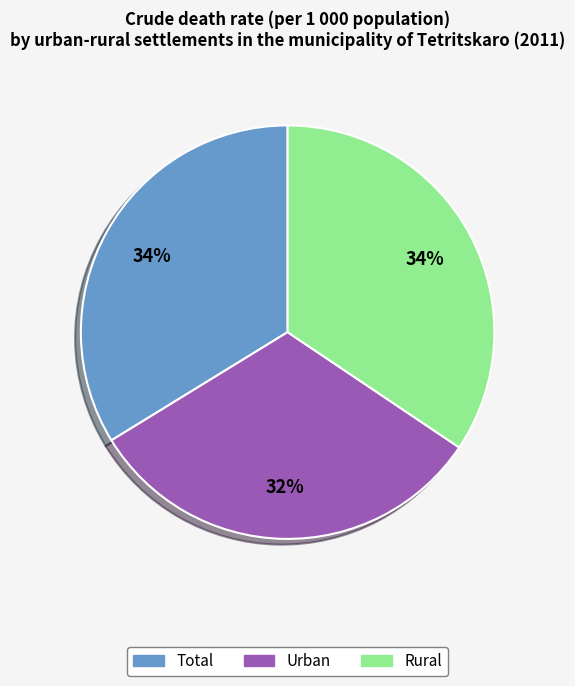

To the nearest percent, what is the combined percentage of Rural and Urban?

66%